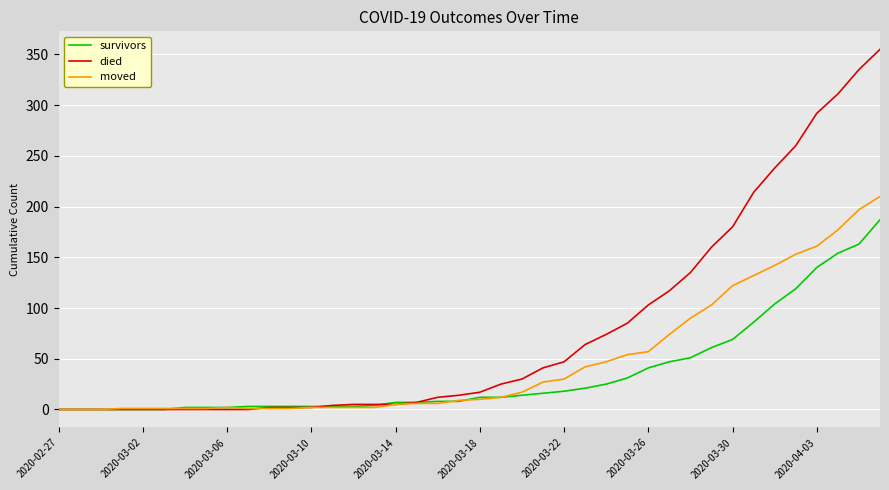

What is the highest value of the survivors series?

187